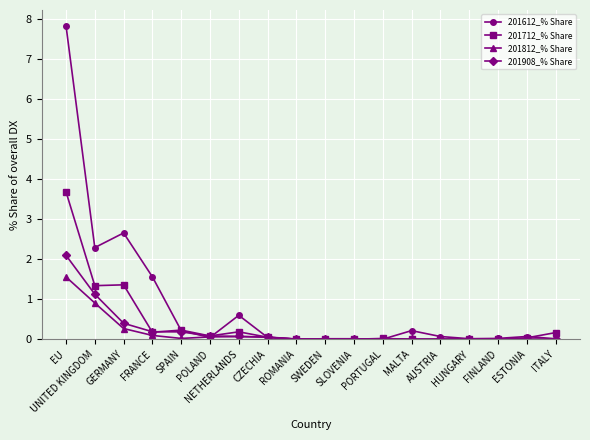

Which series has the largest total across all categories?

201612_% Share